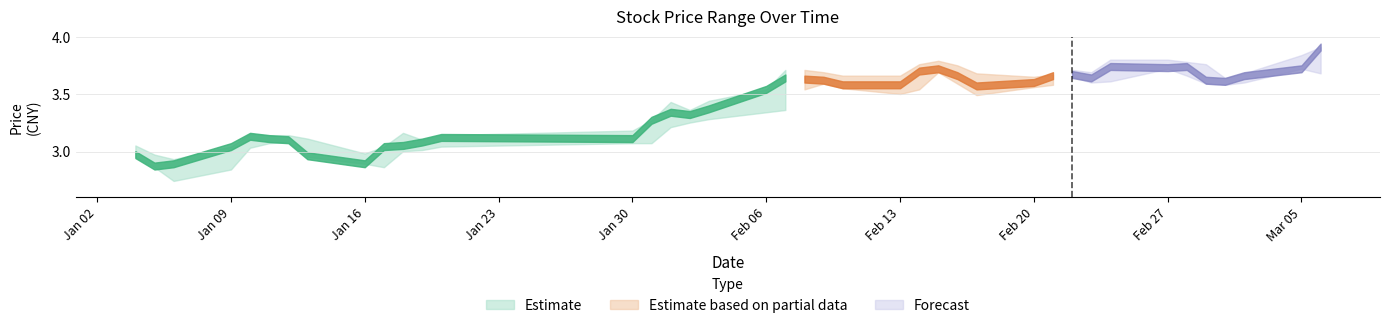

Does the chart display data point markers on the line(s)?

No